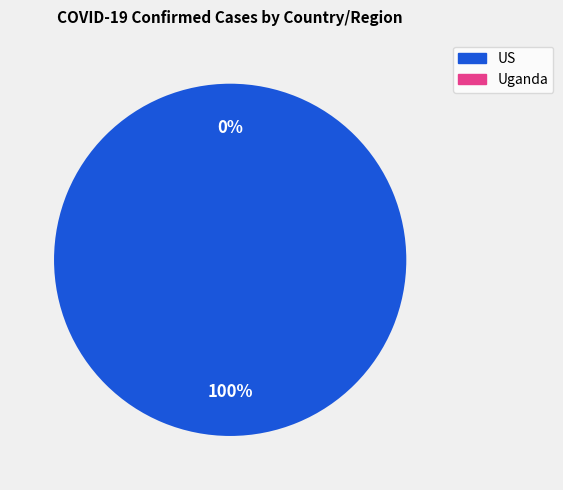

To the nearest percent, what is the difference between the largest and smallest slice percentages?

100%